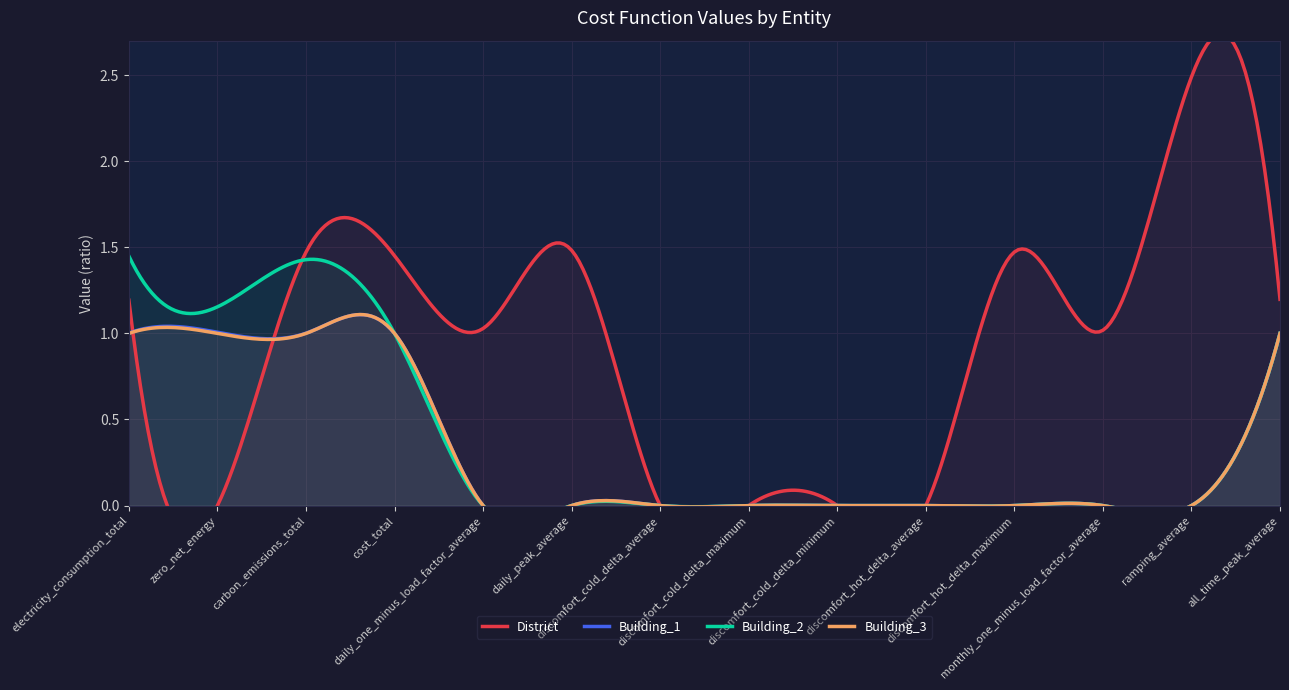

True or false: Building_2 and Building_1 cross at least once.

False